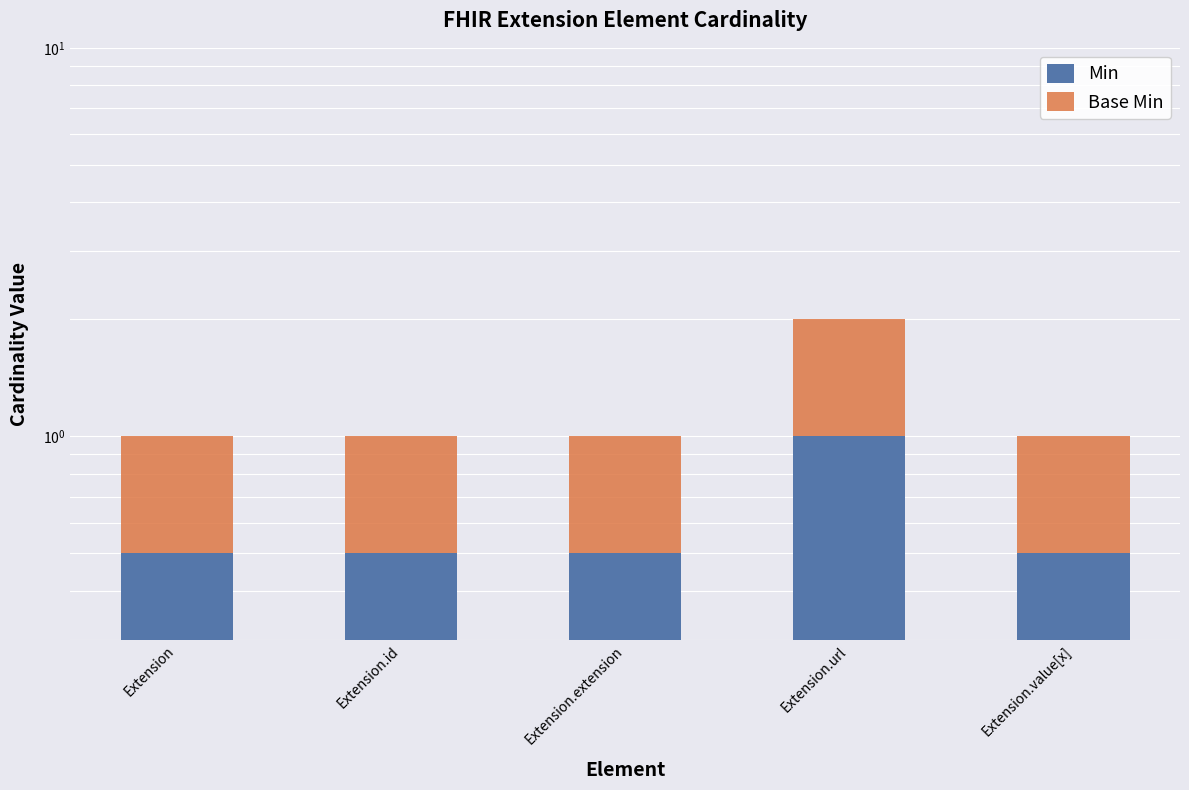

Which series has the largest total across all categories?

Min